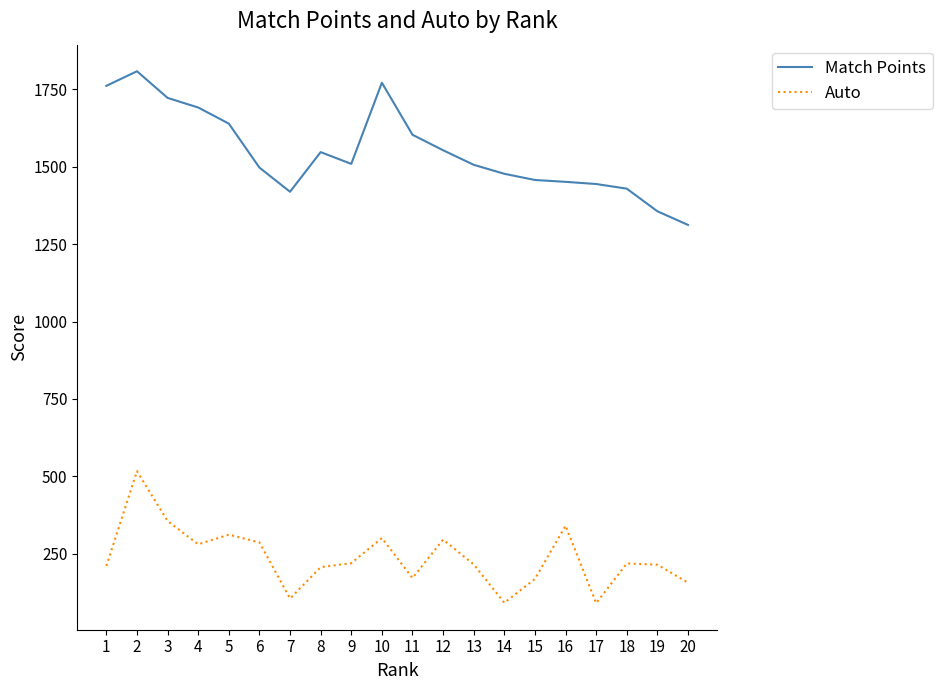

What is the difference between the maximum and minimum values in the Match Points series?

496